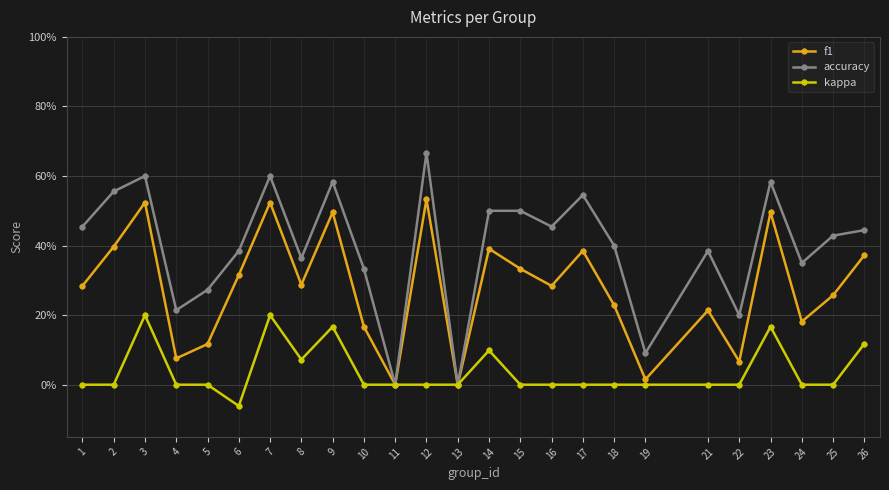

Which series has the widest spread of values?

accuracy